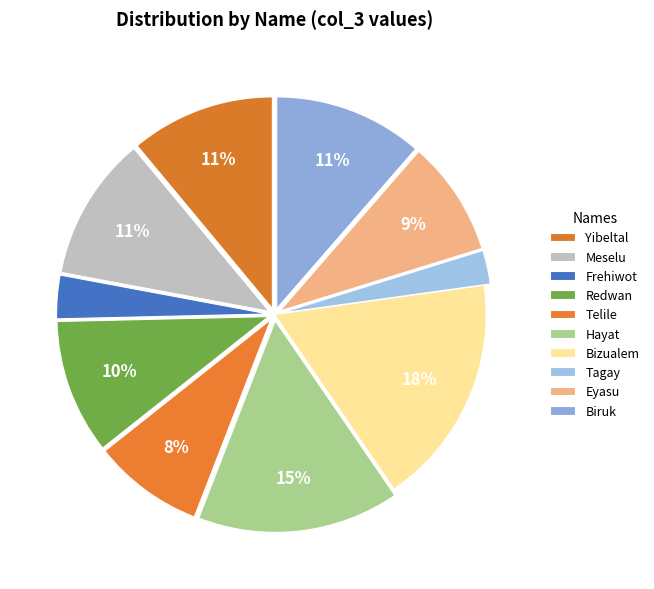

How many slices are in this pie chart?

10